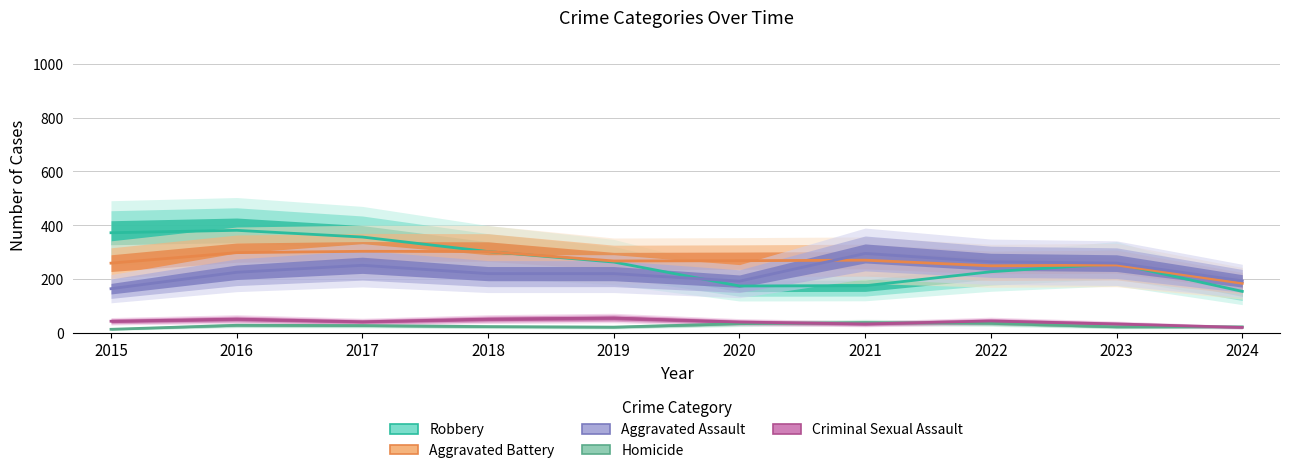

True or false: Aggravated Assault and Criminal Sexual Assault intersect in this chart.

False